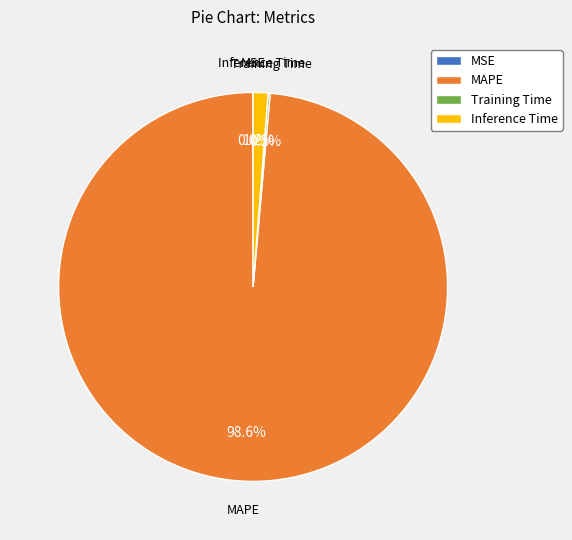

Does Inference Time account for over 50% of the chart?

No